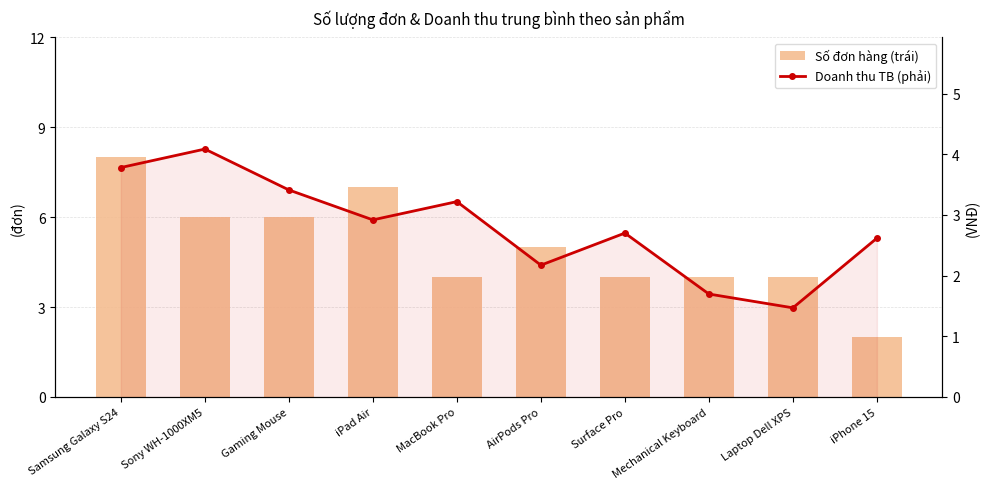

What is the value of the Doanh thu TB (phải) bar at the 3rd from the left?

341221934.5